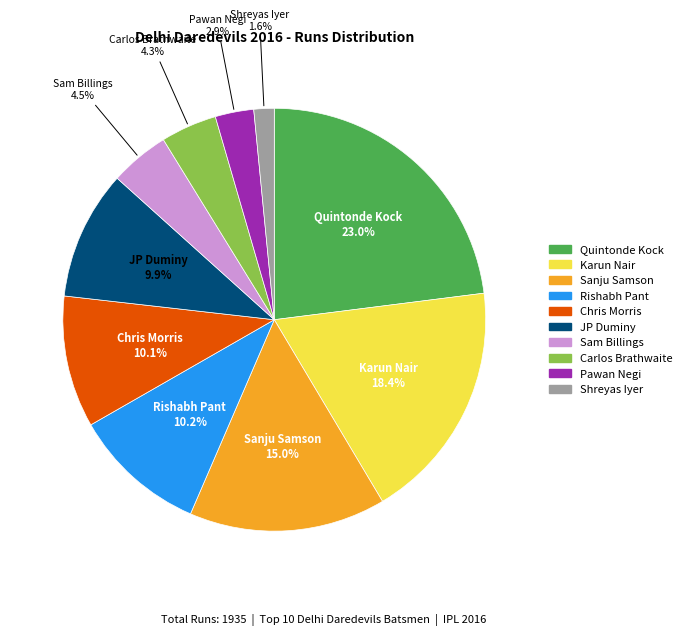

Is there any slice that represents more than half of the pie?

No